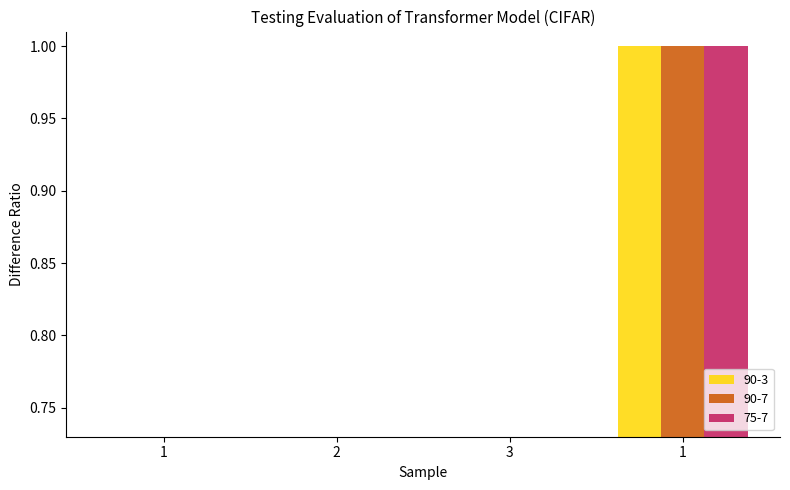

Which series has the widest spread of values?

90-3